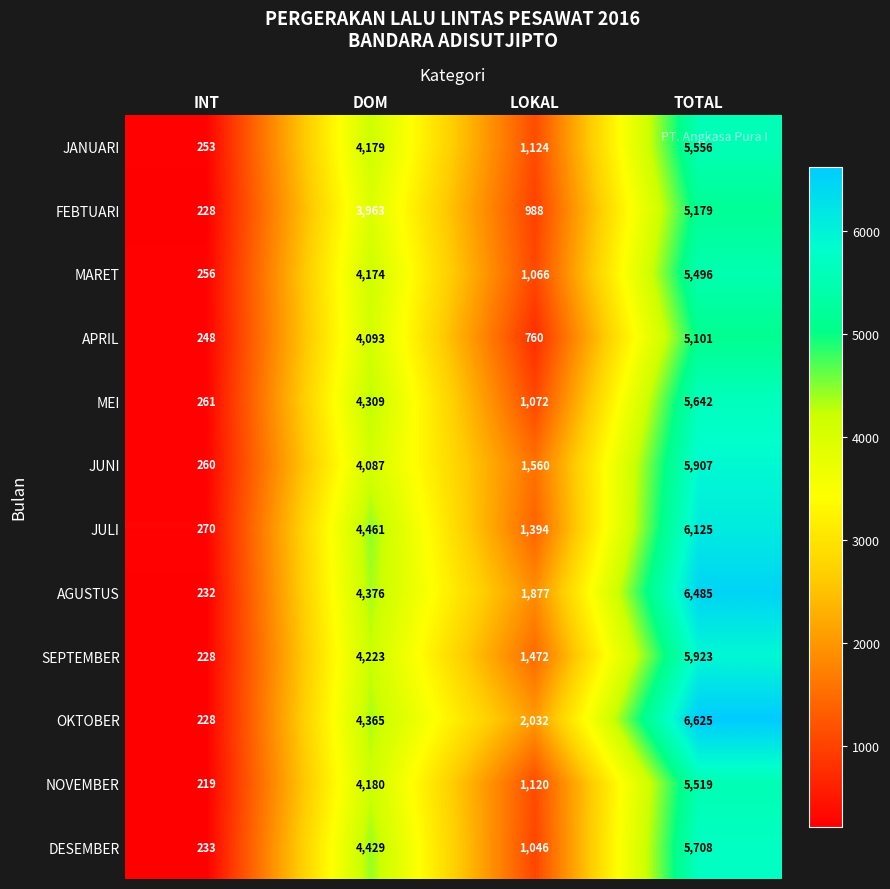

Which series has the widest spread of values?

OKTOBER